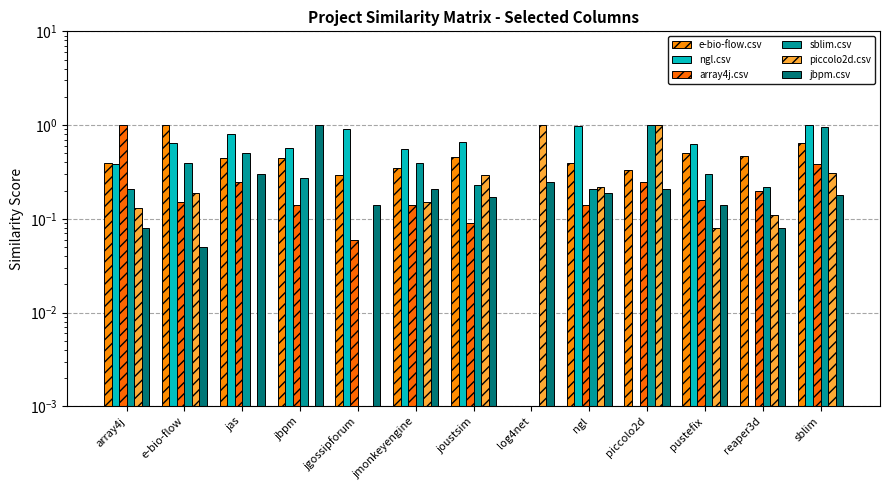

What is the sum of all piccolo2d.csv values?

3.5